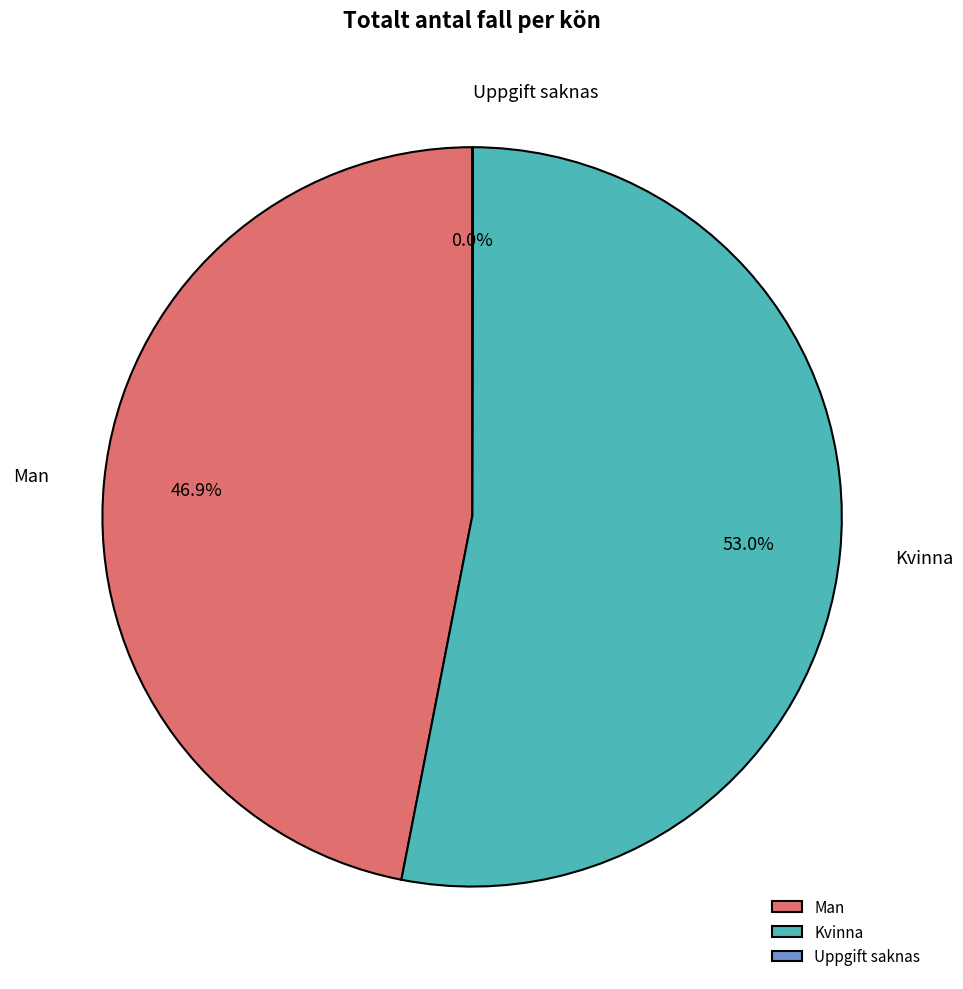

Approximately how many times larger is the value at Man compared to Kvinna?

0.9